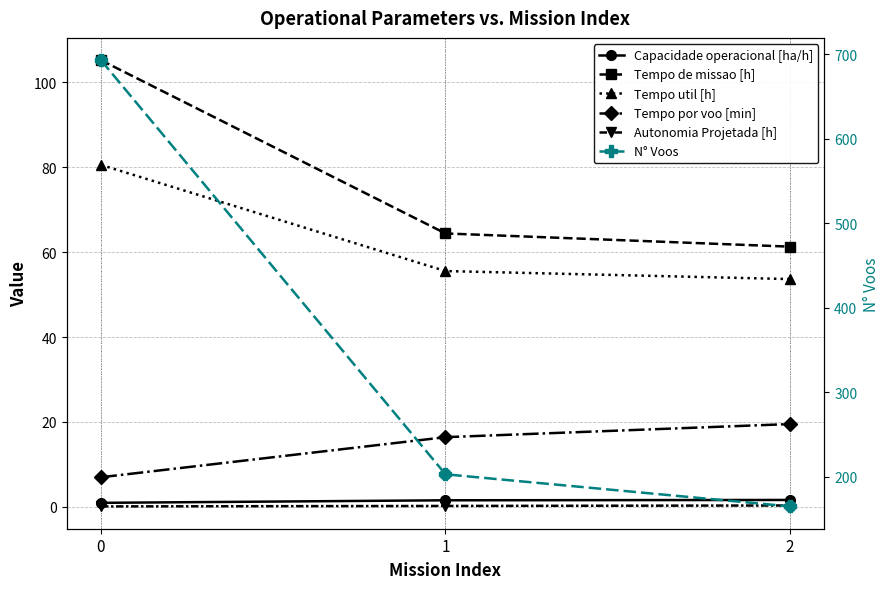

Which series contains the highest Y value?

N° Voos